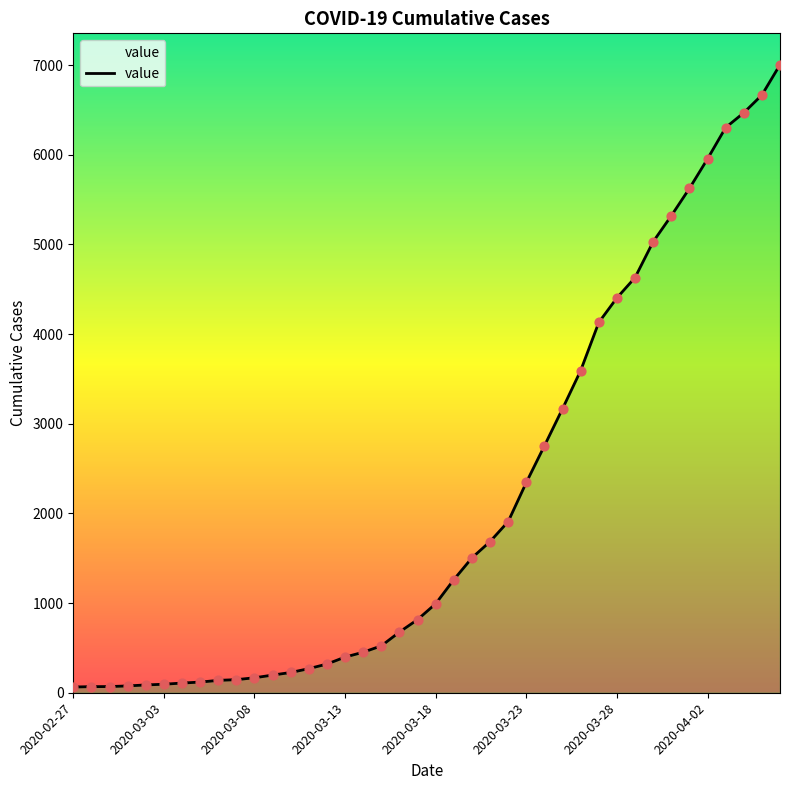

Between 20 and 18, which is larger?

20